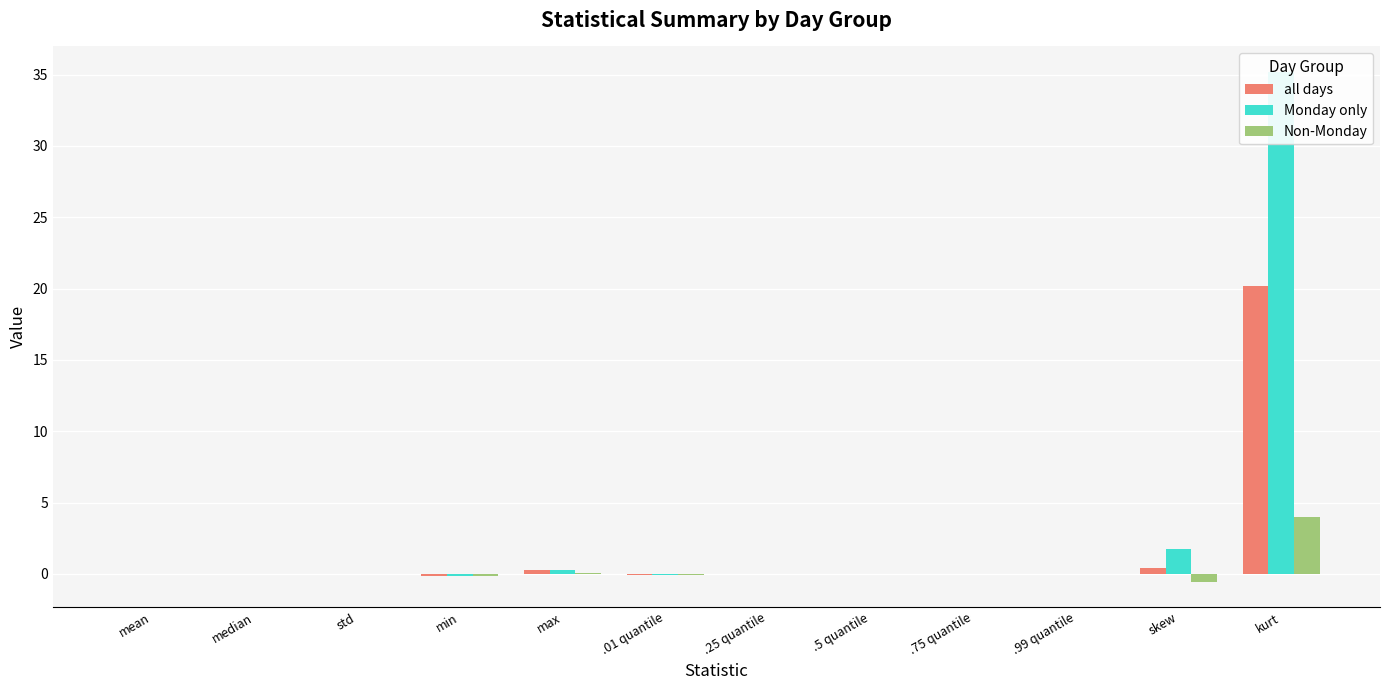

What position from the right is std?

10